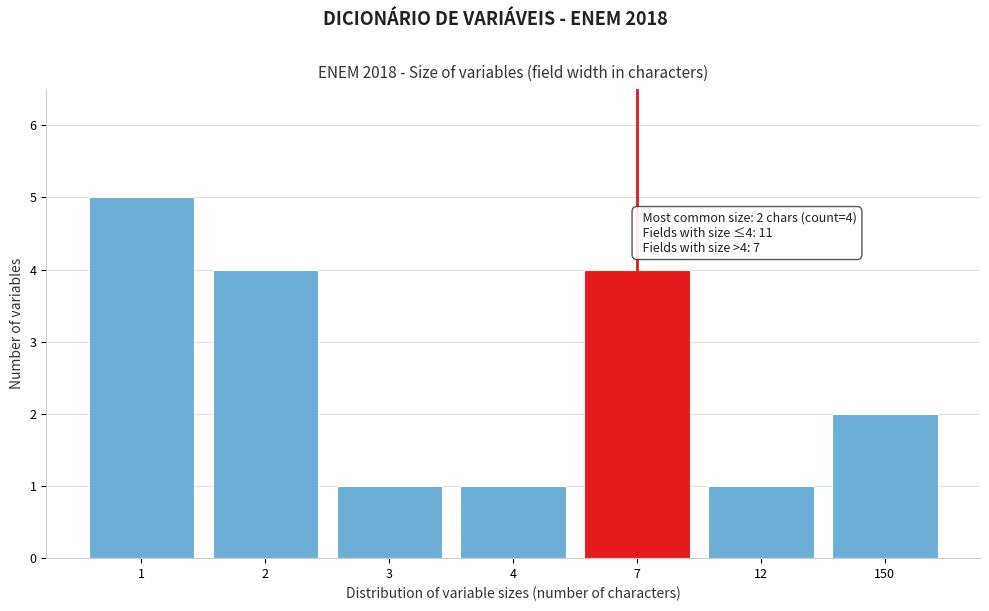

Reading left to right, extract all data points from this chart.

5	4	1	1	4	1	2